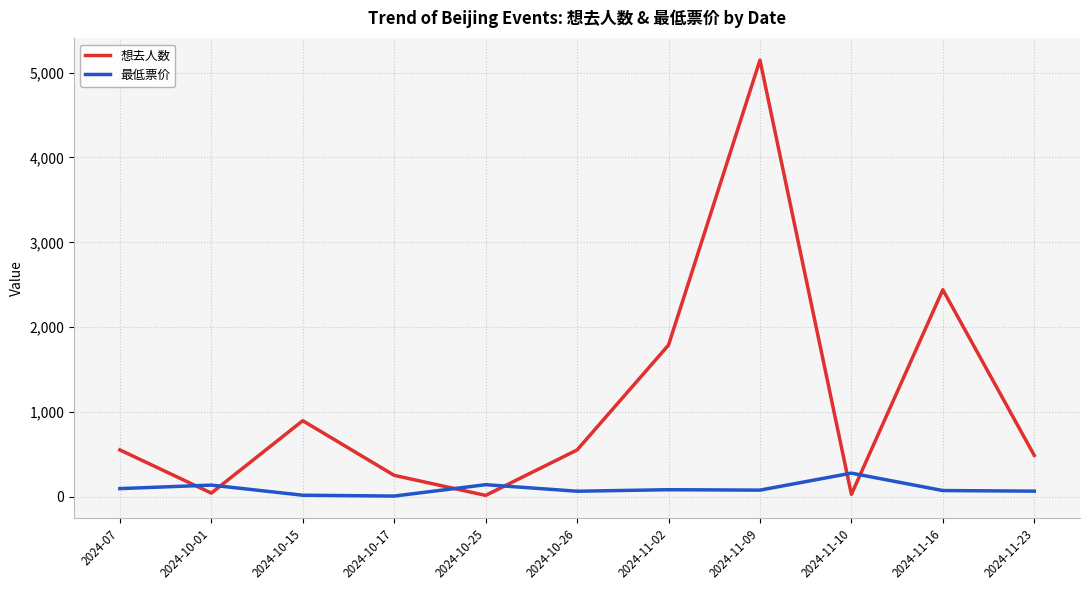

How many intersections are there between 想去人数 and 最低票价?

6